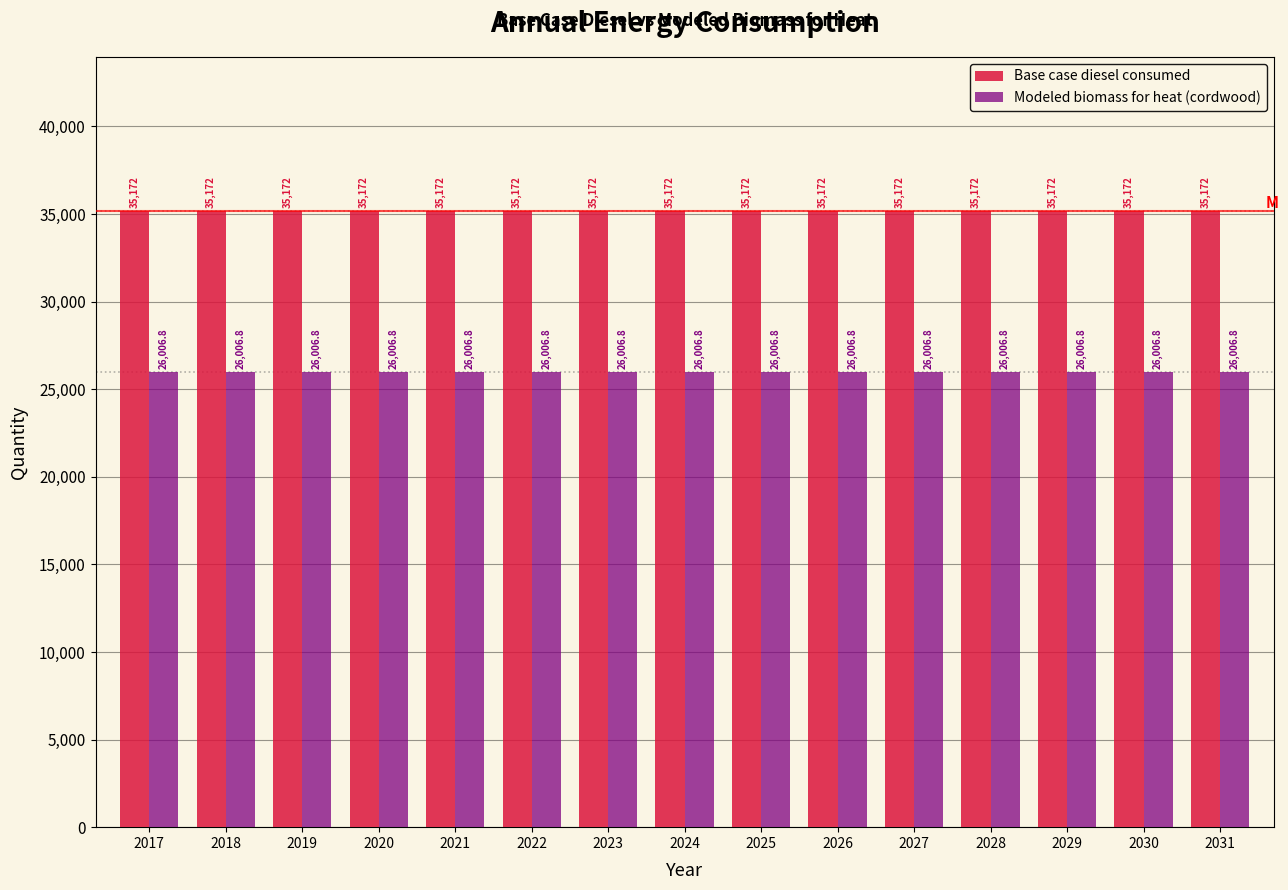

What is the approximate value of Base case diesel consumed at 2019?

35172.0